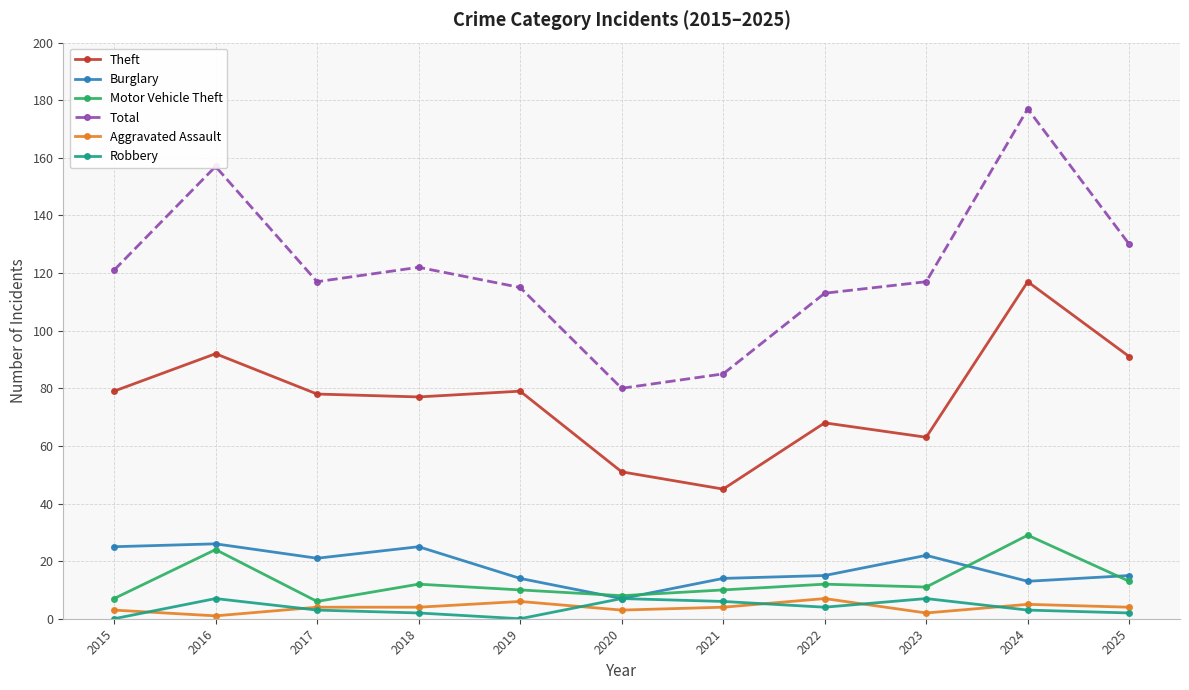

Reading left to right, what are all the values shown in this chart?

Theft: 79	92	78	77	79	51	45	68	63	117	91
Burglary: 25	26	21	25	14	7	14	15	22	13	15
Motor Vehicle Theft: 7	24	6	12	10	8	10	12	11	29	13
Total: 121	157	117	122	115	80	85	113	117	177	130
Aggravated Assault: 3	1	4	4	6	3	4	7	2	5	4
Robbery: 0	7	3	2	0	7	6	4	7	3	2